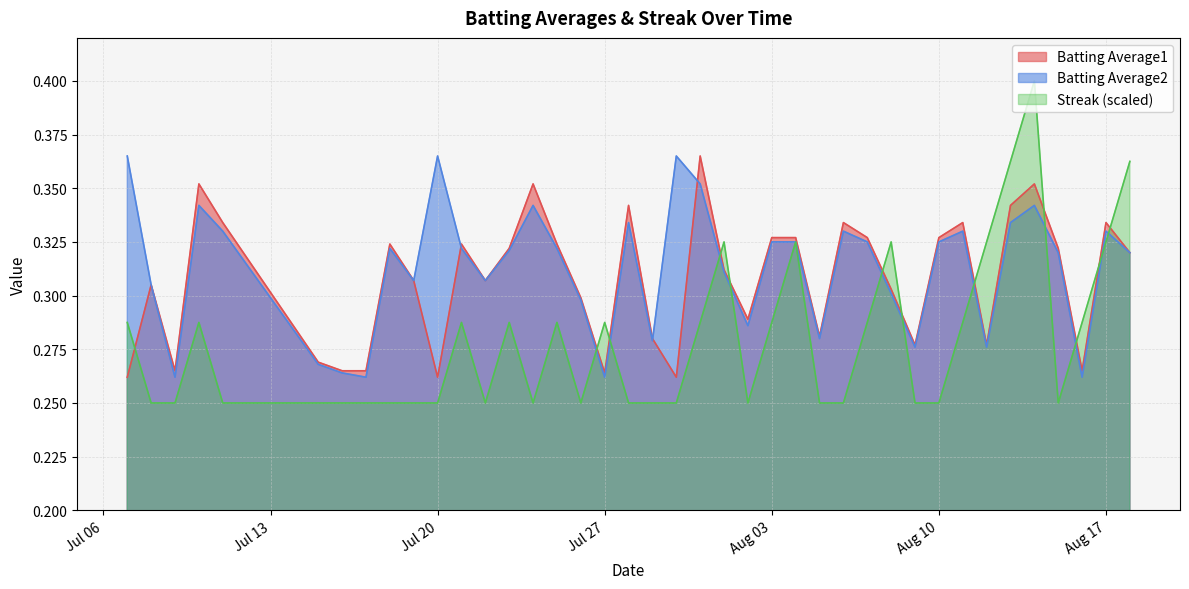

Which series has the largest range (max minus min)?

Streak (scaled)